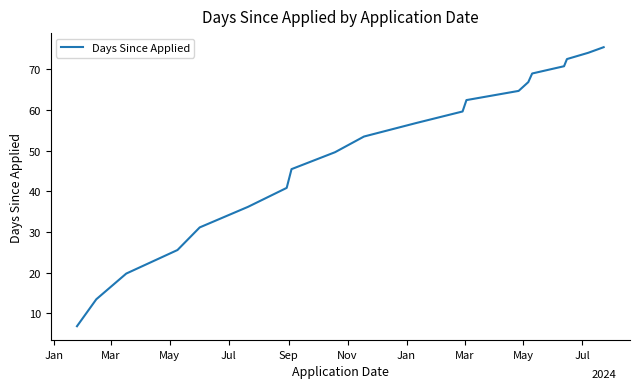

What is the difference between the maximum and minimum values?

68.6